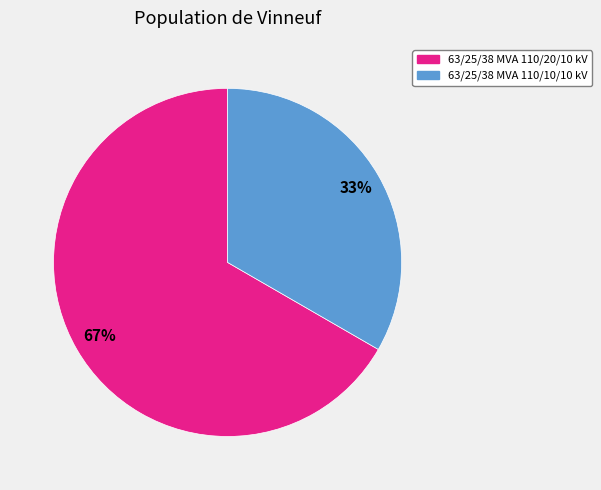

Is there any slice that represents more than half of the pie?

Yes